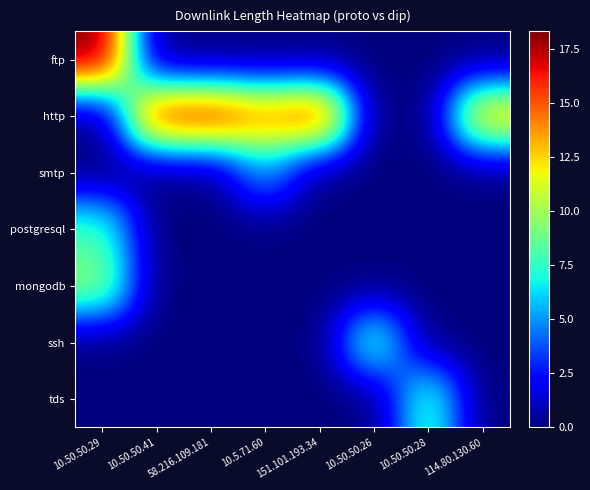

Between 58.216.109.181 and 114.80.130.60, which is larger?

58.216.109.181